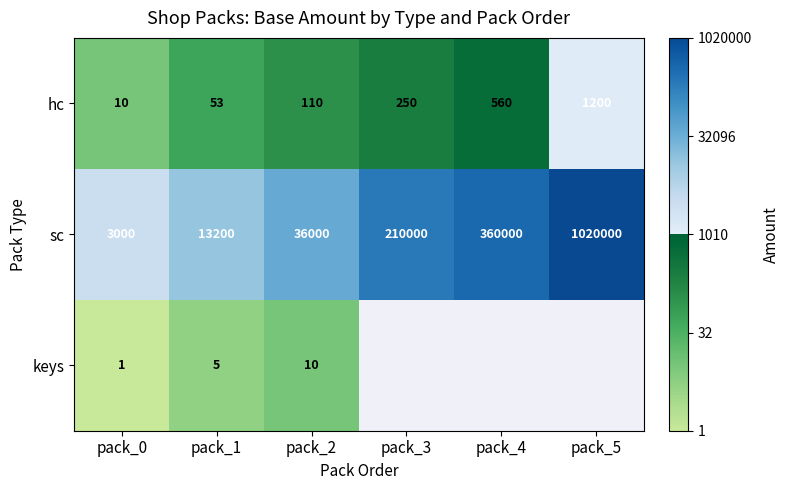

Rank the categories by sc value from highest to lowest.

pack_5, pack_4, pack_3, pack_2, pack_1, pack_0